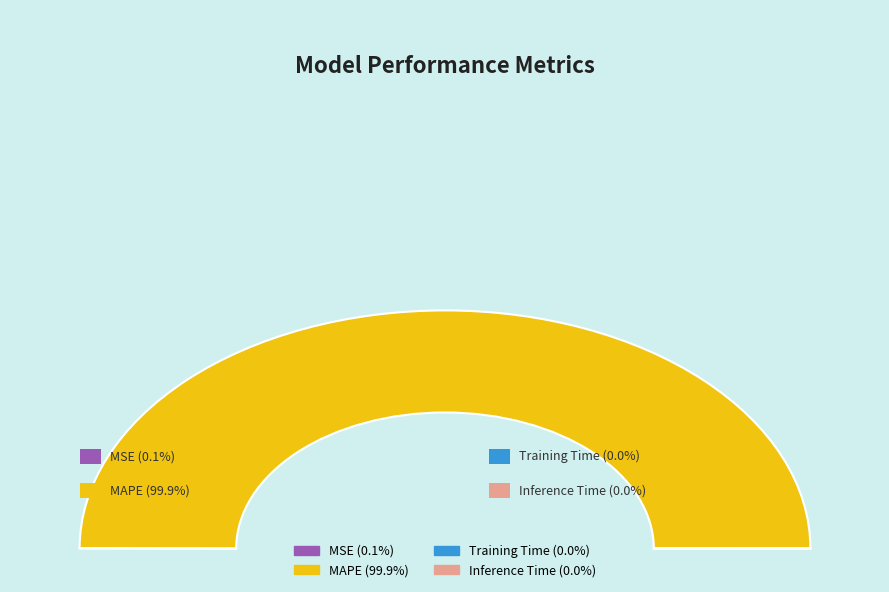

Does any single category account for the majority?

Yes